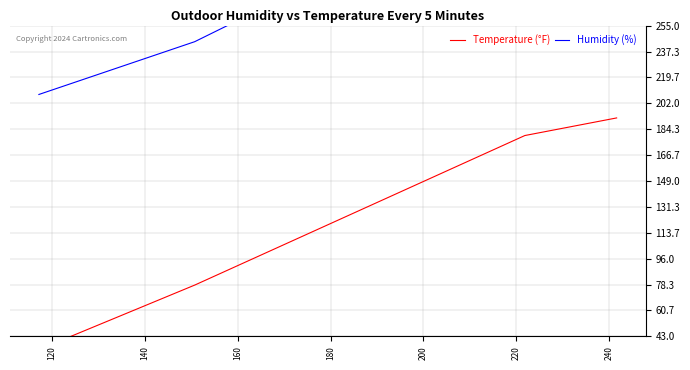

List the series in order of their peak value, lowest first.

Temperature (°F), Humidity (%)